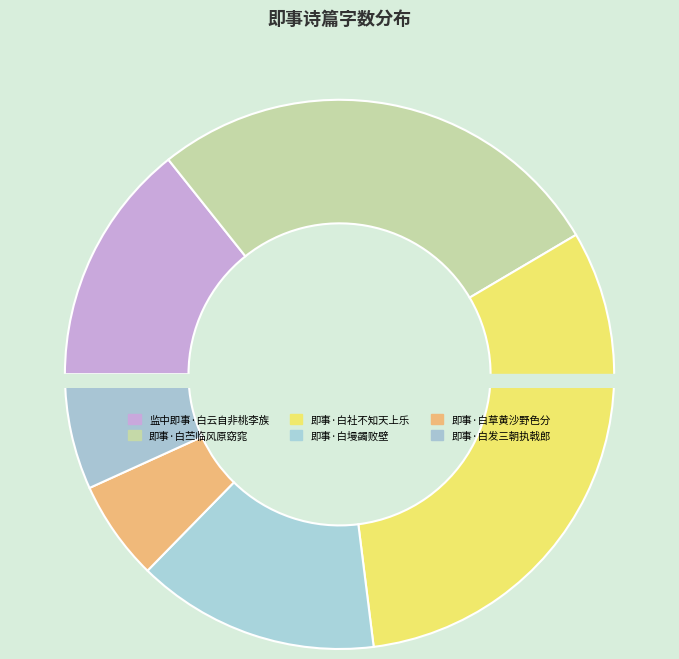

To the nearest percent, what is the difference between the largest and smallest slice percentages?

26%